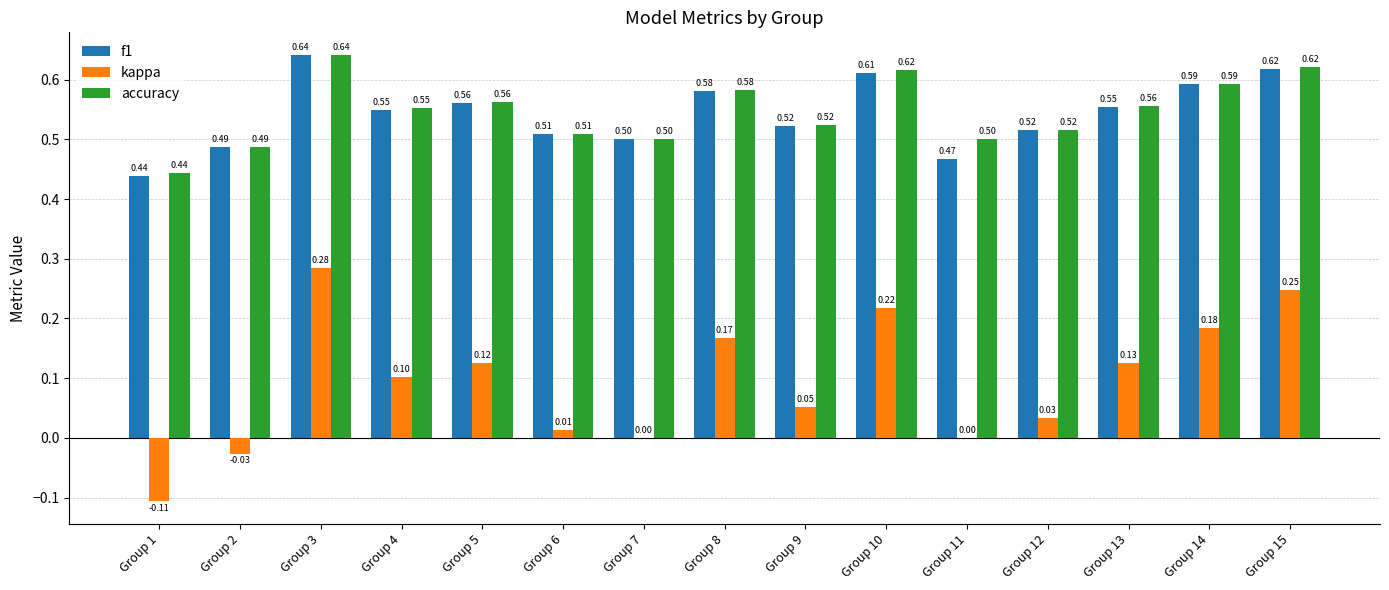

What is the sum of the f1 values at Group 10 and Group 4?

1.2